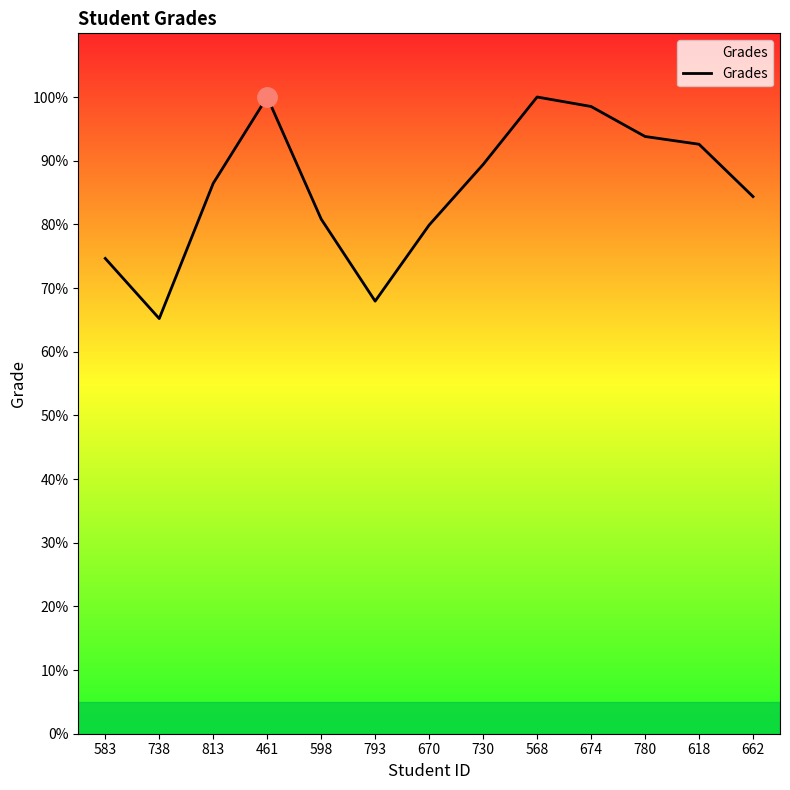

What position from the left is 461?

4